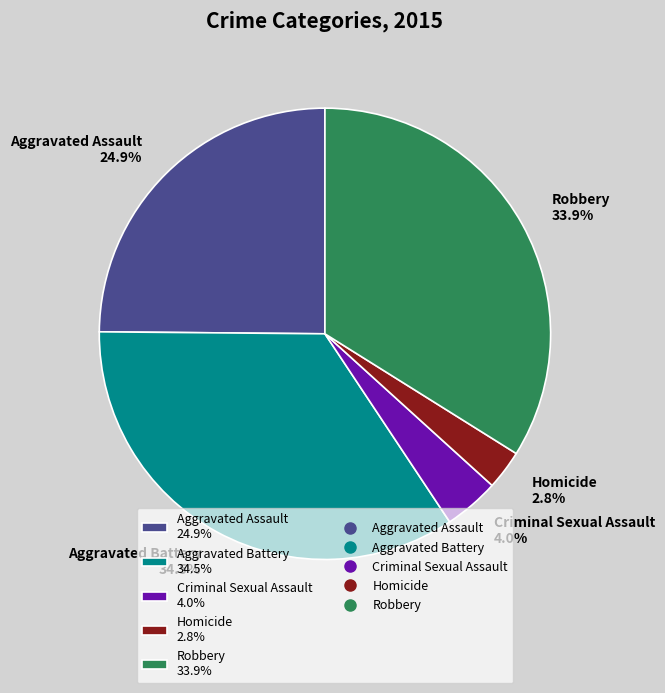

Count the number of slices in the pie.

5